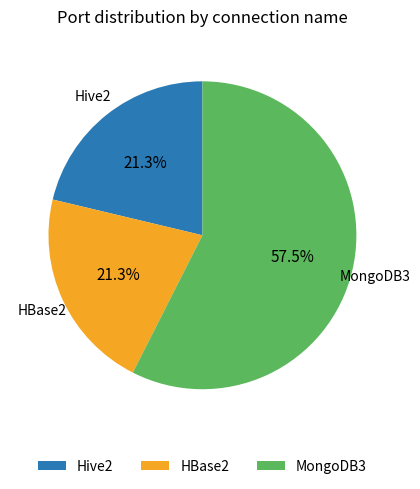

What percentage is NOT represented by HBase2?

78.7%